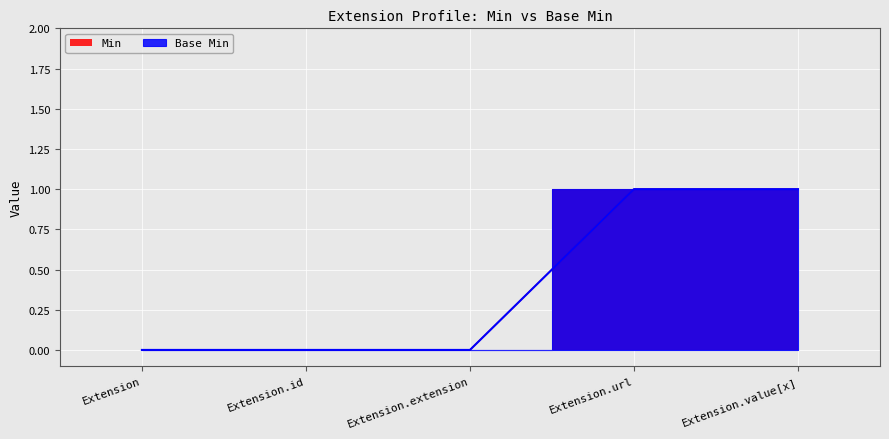

How many values in the Base Min series exceed 0?

2